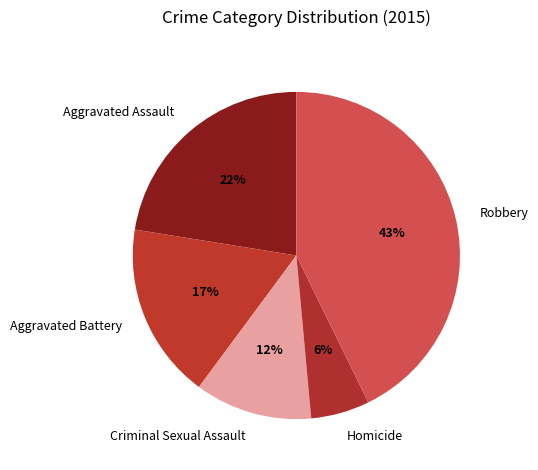

Does Aggravated Battery represent more than half of the total?

No